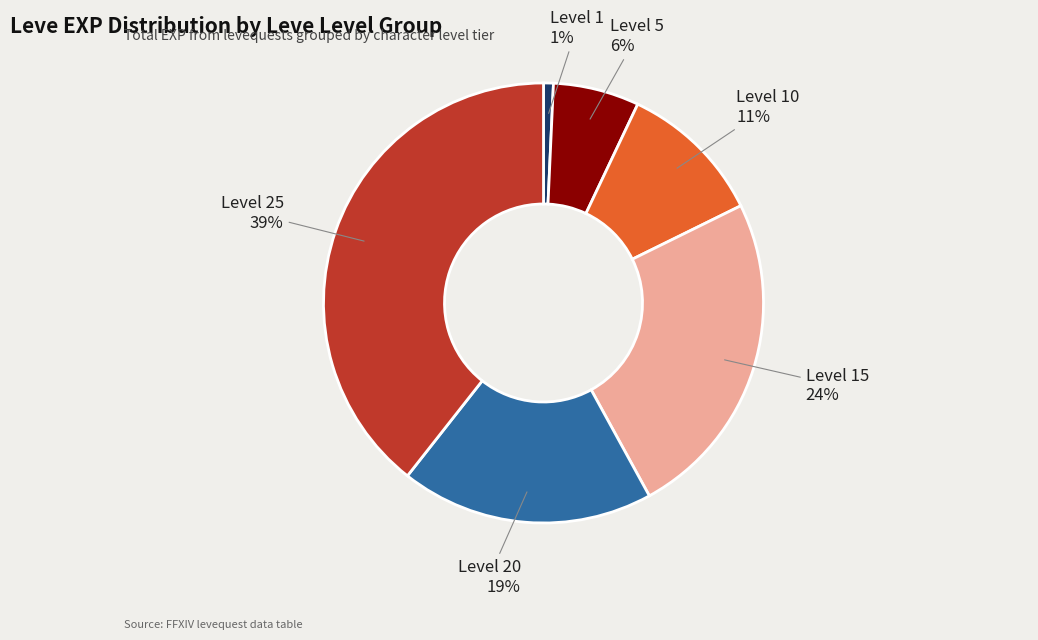

Is there a majority slice in this chart?

No